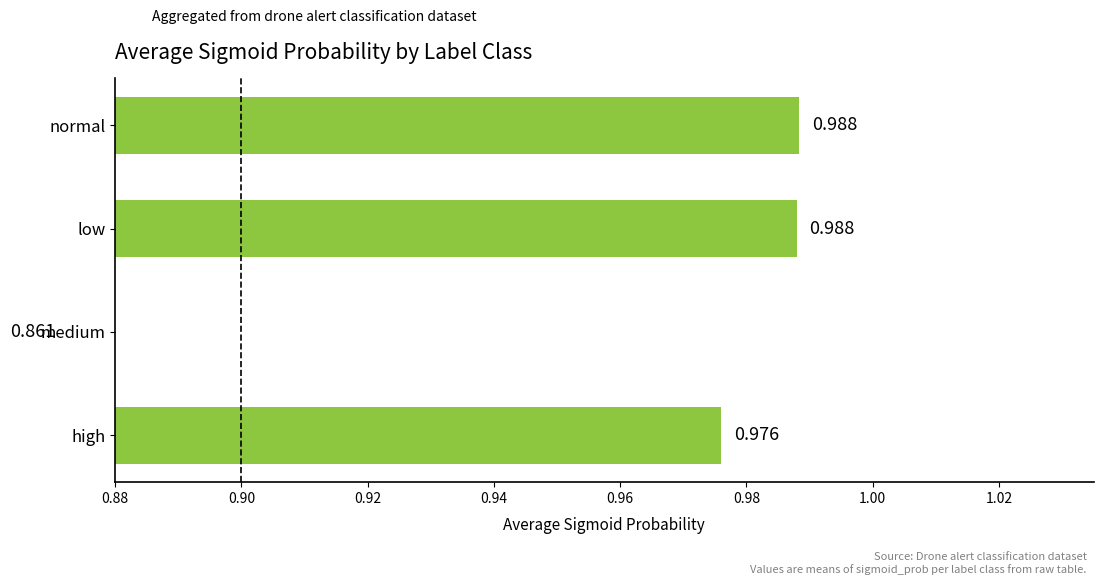

What is the value of the 1st bar from the left?

1.0